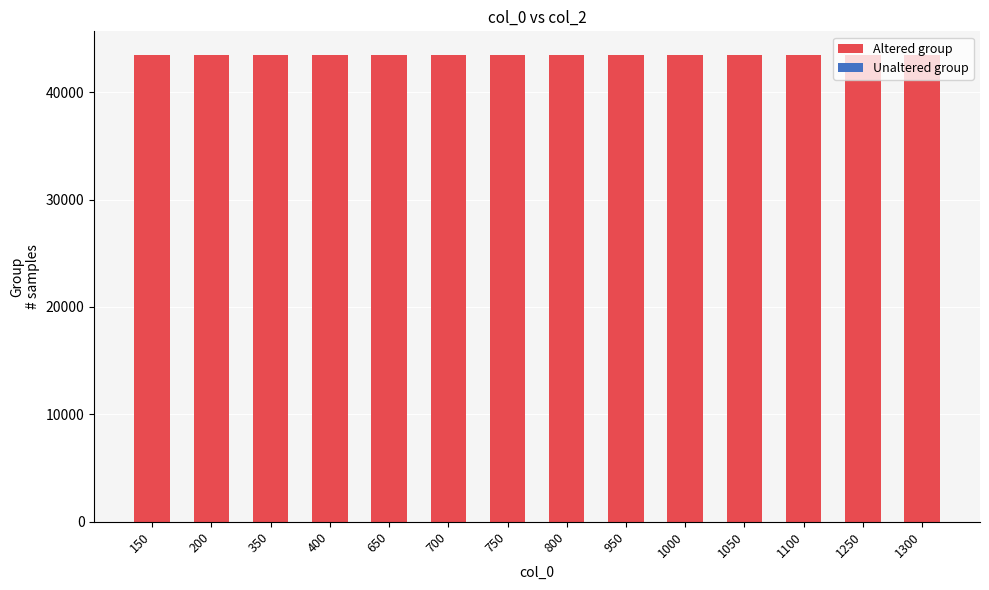

The value of Altered group at 200 is 43469.0. True or false?

True